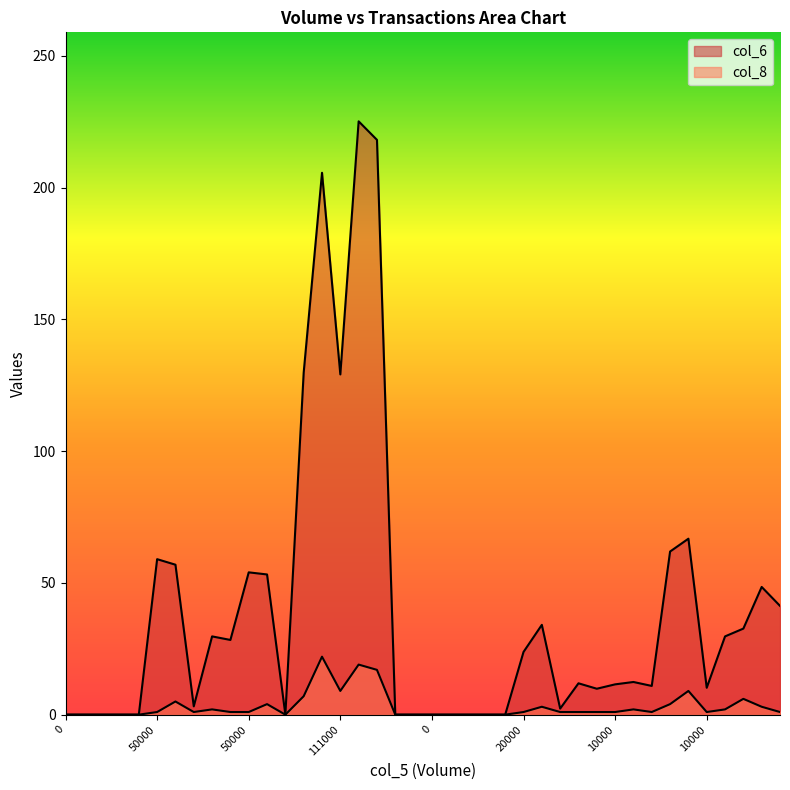

How many distinct data groups are displayed?

2